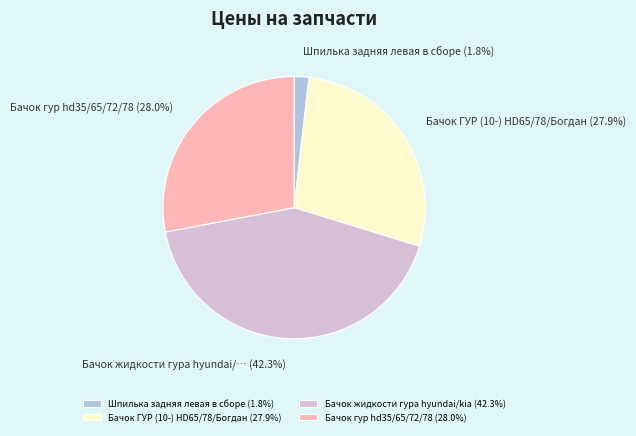

Is there a majority slice in this chart?

No